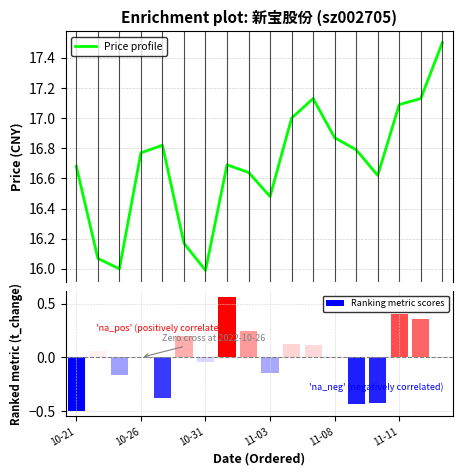

Rank the series by their maximum value, from lowest to highest.

Ranking metric scores, Price profile